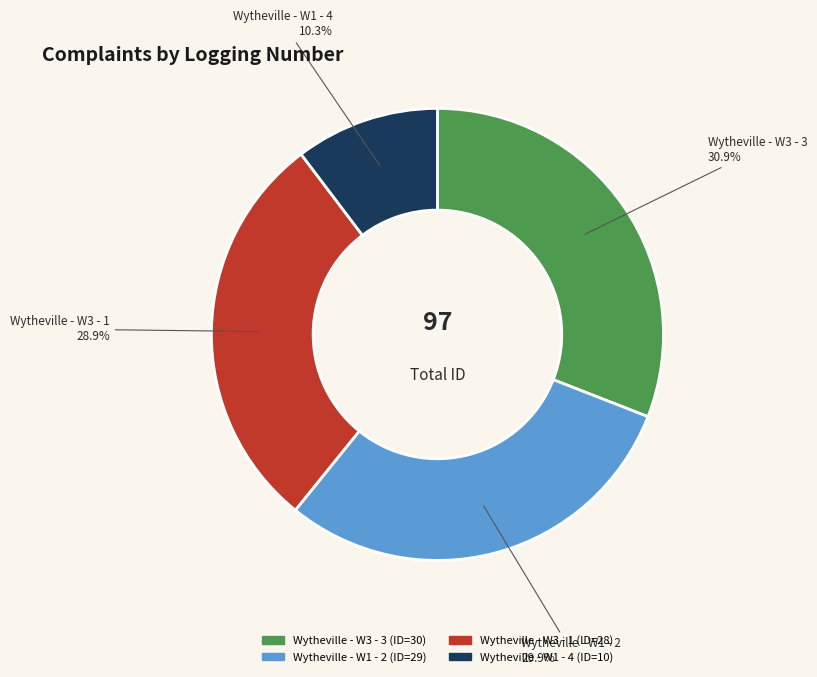

To the nearest percent, what portion does Wytheville - W3 - 1 represent?

29%